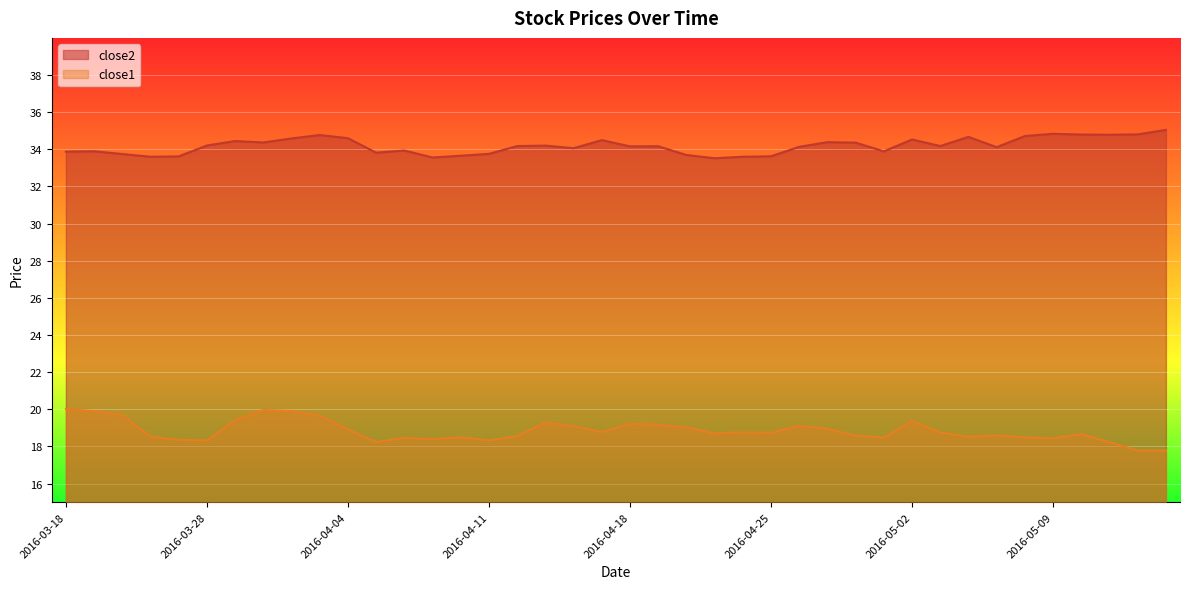

At which label does close1 first exceed 18?

2016-03-18